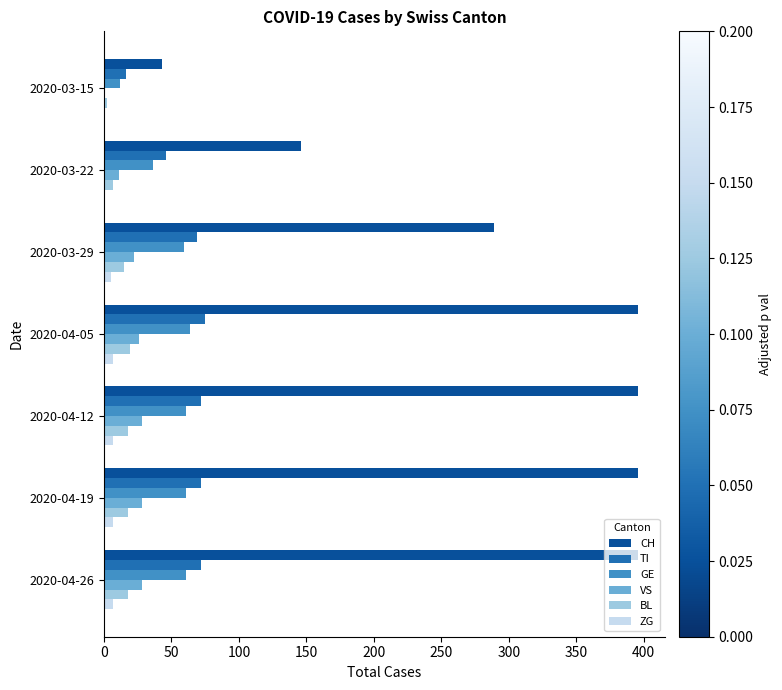

True or false: VS has a value of 28 at 2020-04-12.

True